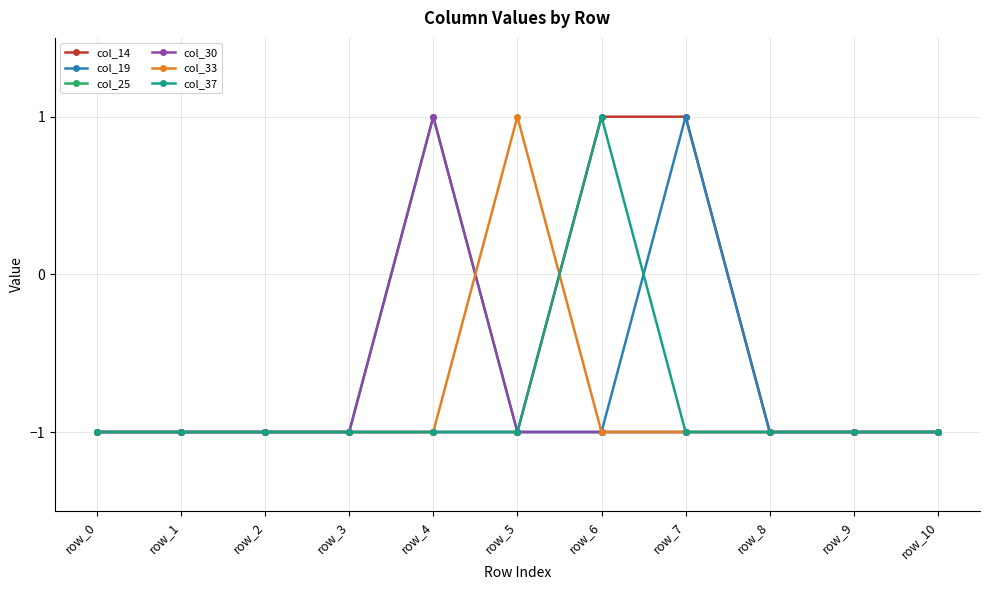

Does the chart have visible grid lines?

Yes